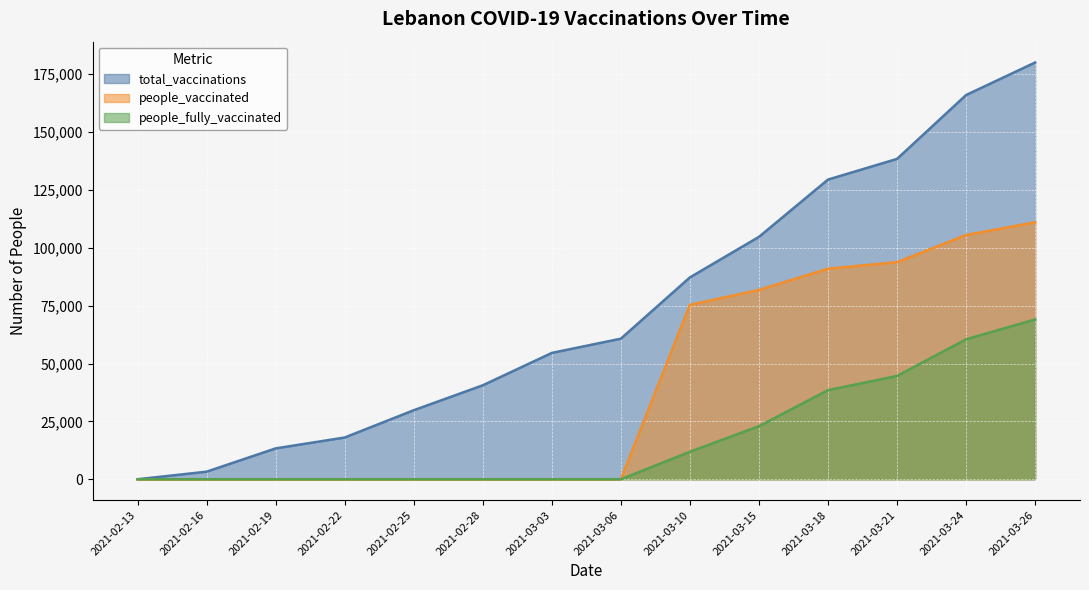

Which series changed the most between 2021-03-03 and 2021-03-06?

total_vaccinations